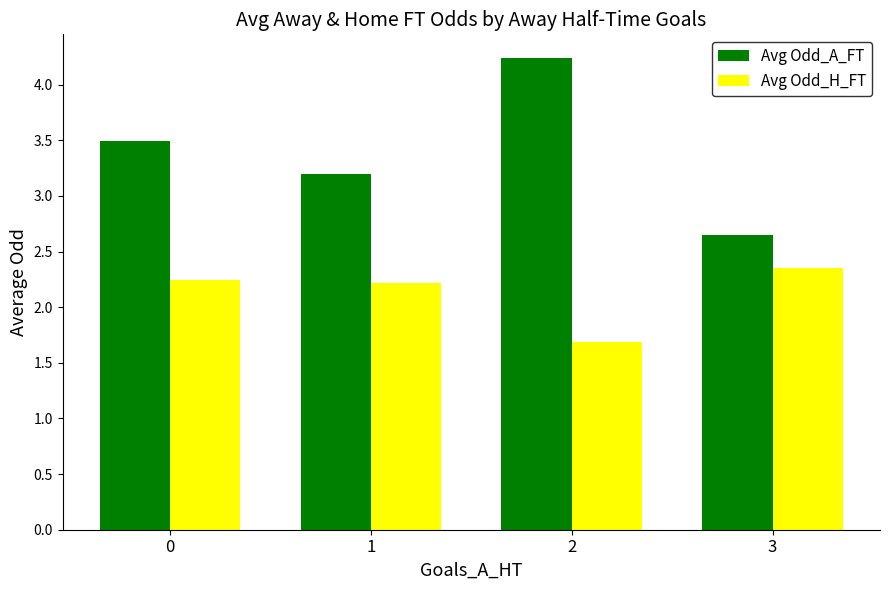

Are the bars grouped side by side (vs. stacked)?

Yes